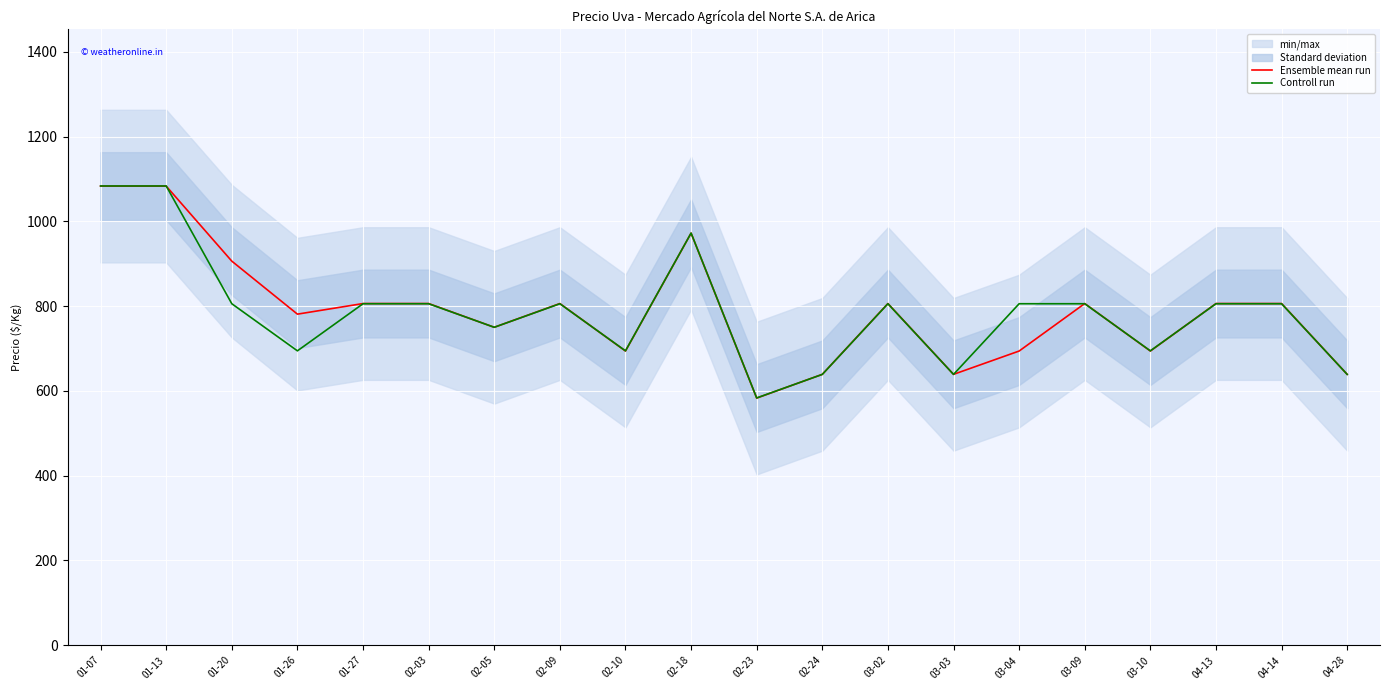

How many interior local peaks does the Controll run series have?

3